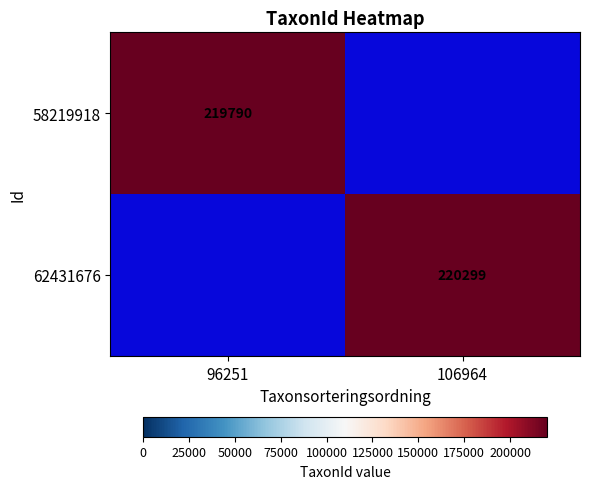

Between 106964 and 96251, which is larger?

96251